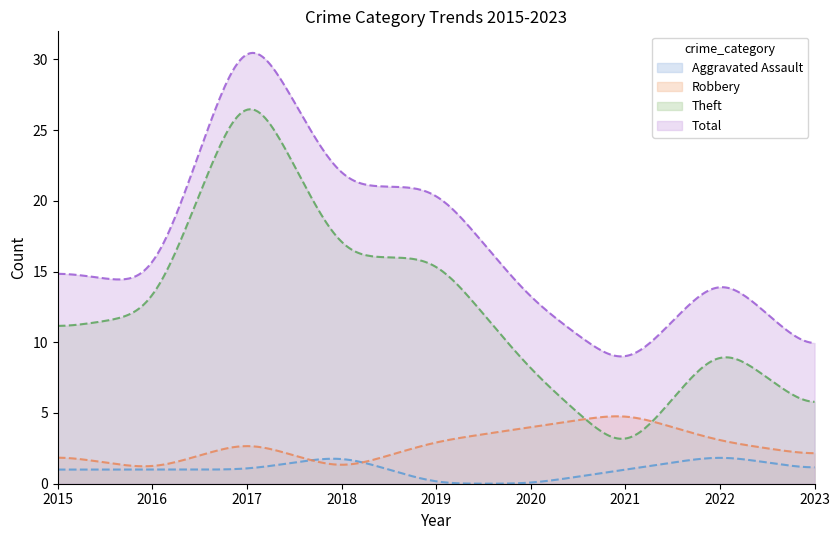

How many data points does each series have?

9